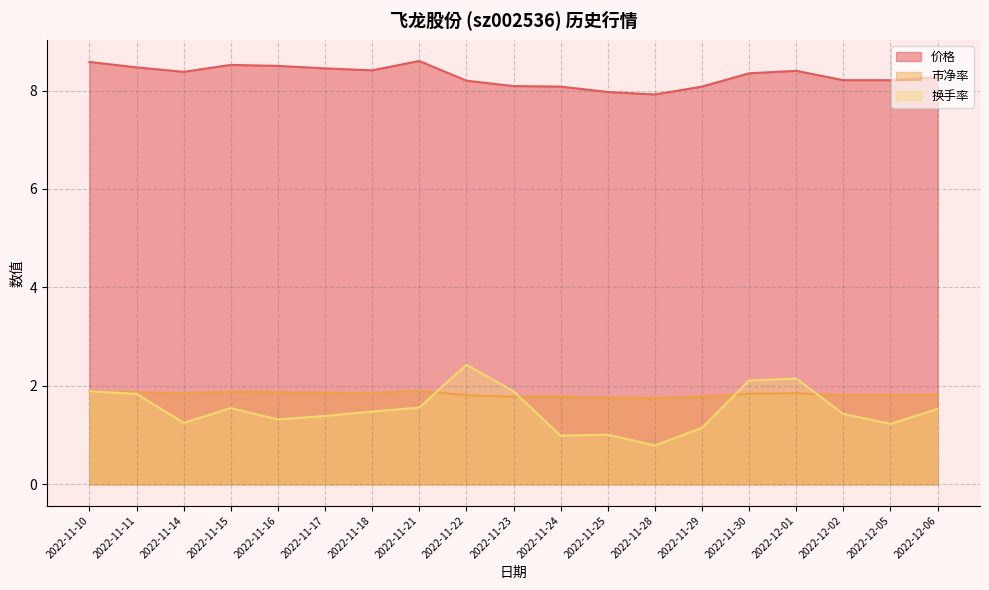

True or false: 市净率 and 价格 cross at least once.

False